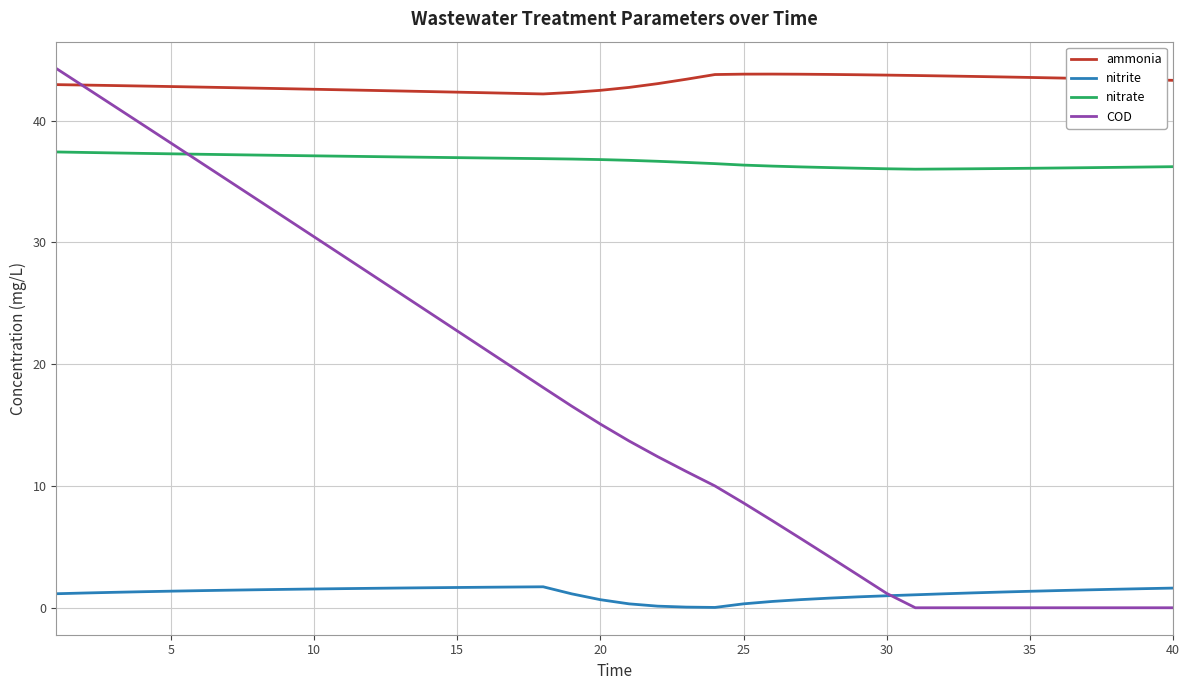

Which series has the largest total across all categories?

ammonia